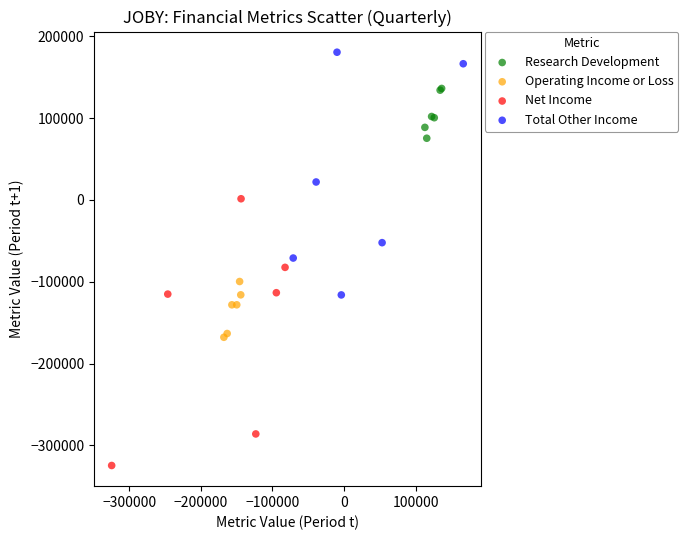

Which series contains the highest Y value?

Total Other Income